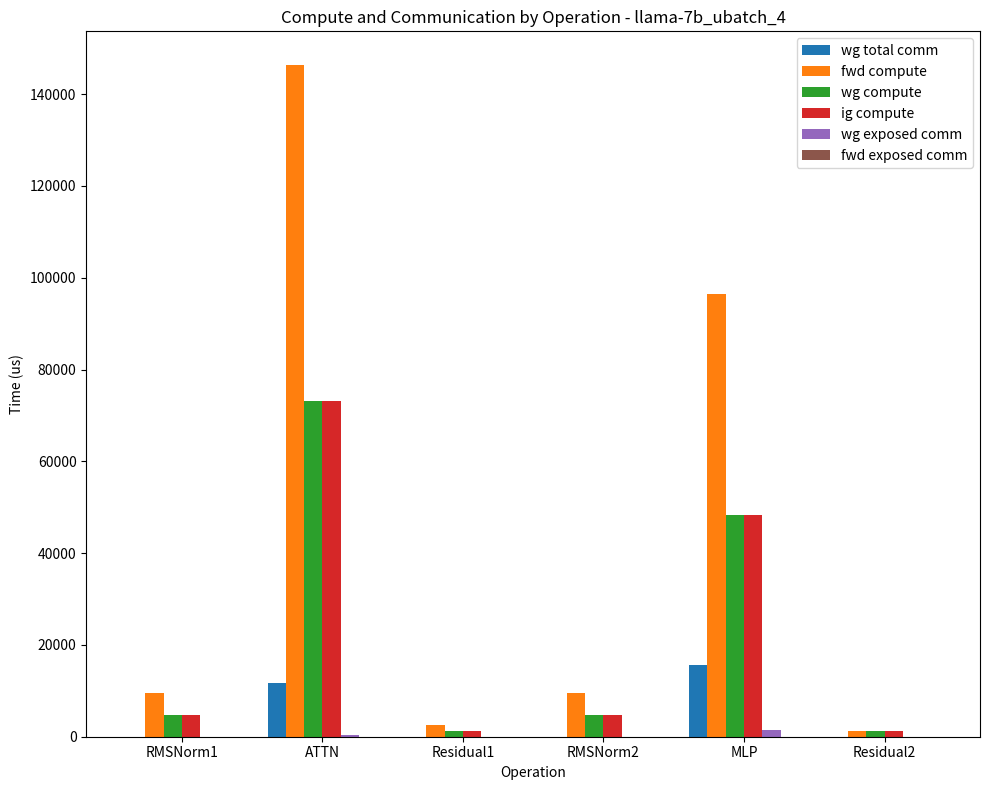

The wg compute series shows 1240.3 at Residual2. True or false?

True